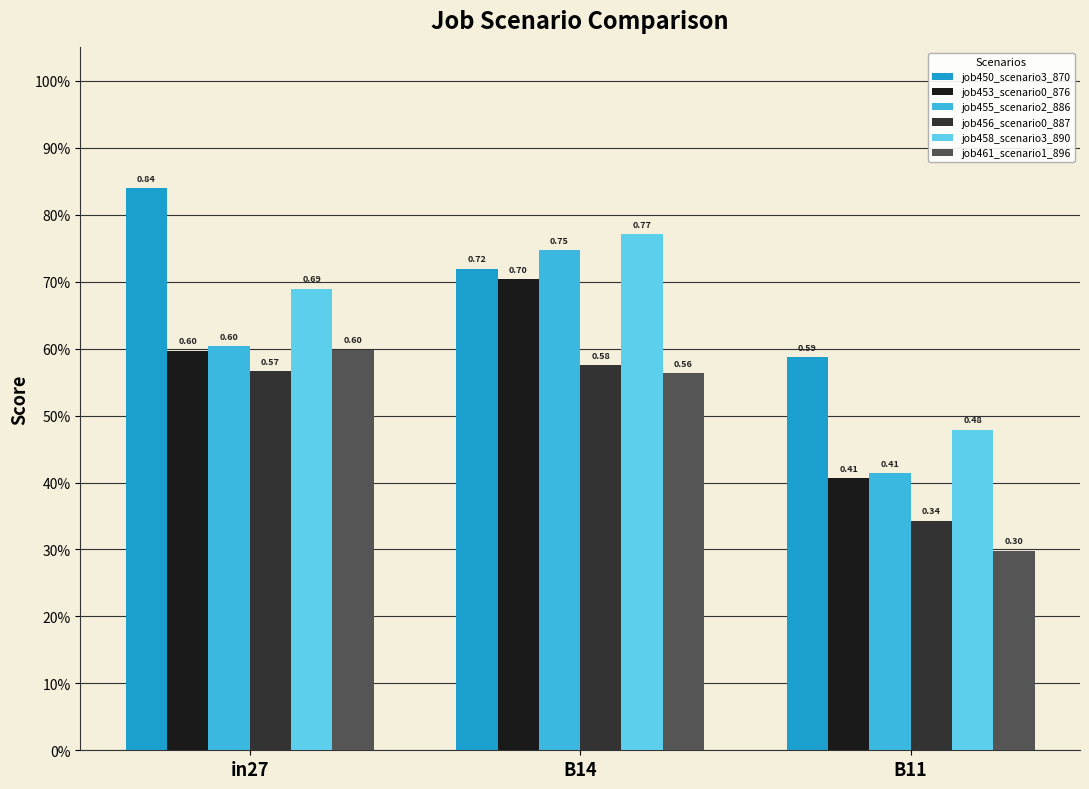

Reading right to left, list all the values displayed in this chart.

job450_scenario3_870: 0.6	0.7	0.8
job453_scenario0_876: 0.4	0.7	0.6
job455_scenario2_886: 0.4	0.7	0.6
job456_scenario0_887: 0.3	0.6	0.6
job458_scenario3_890: 0.5	0.8	0.7
job461_scenario1_896: 0.3	0.6	0.6